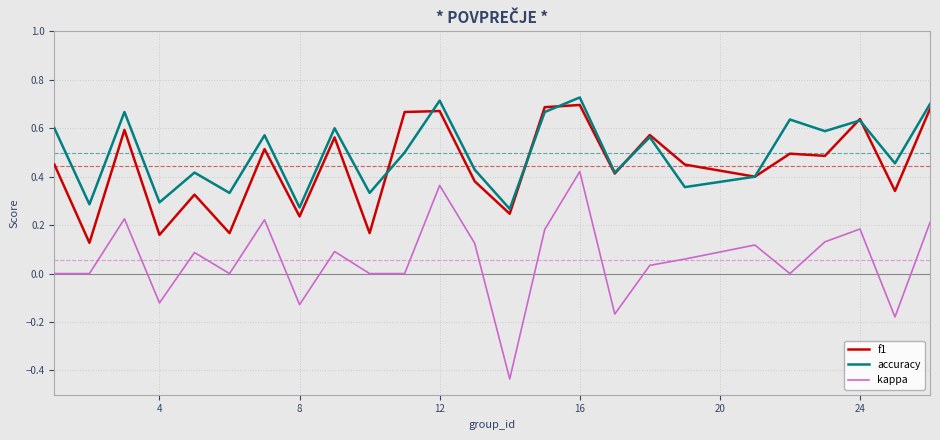

True or false: accuracy and kappa intersect in this chart.

False